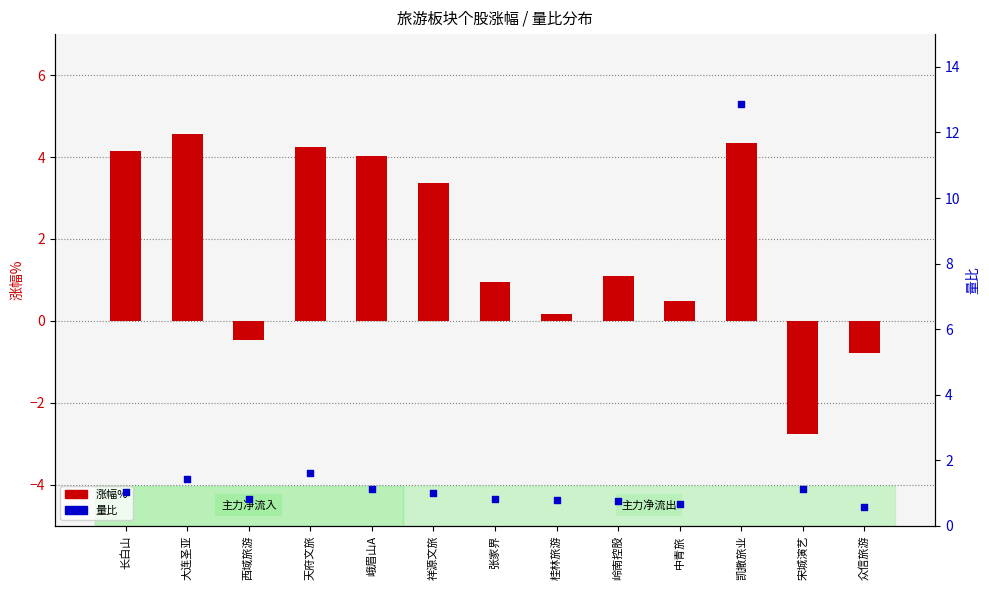

Is the value of 涨幅% at 祥源文旅 greater than the value of 量比 at 众信旅游?

Yes